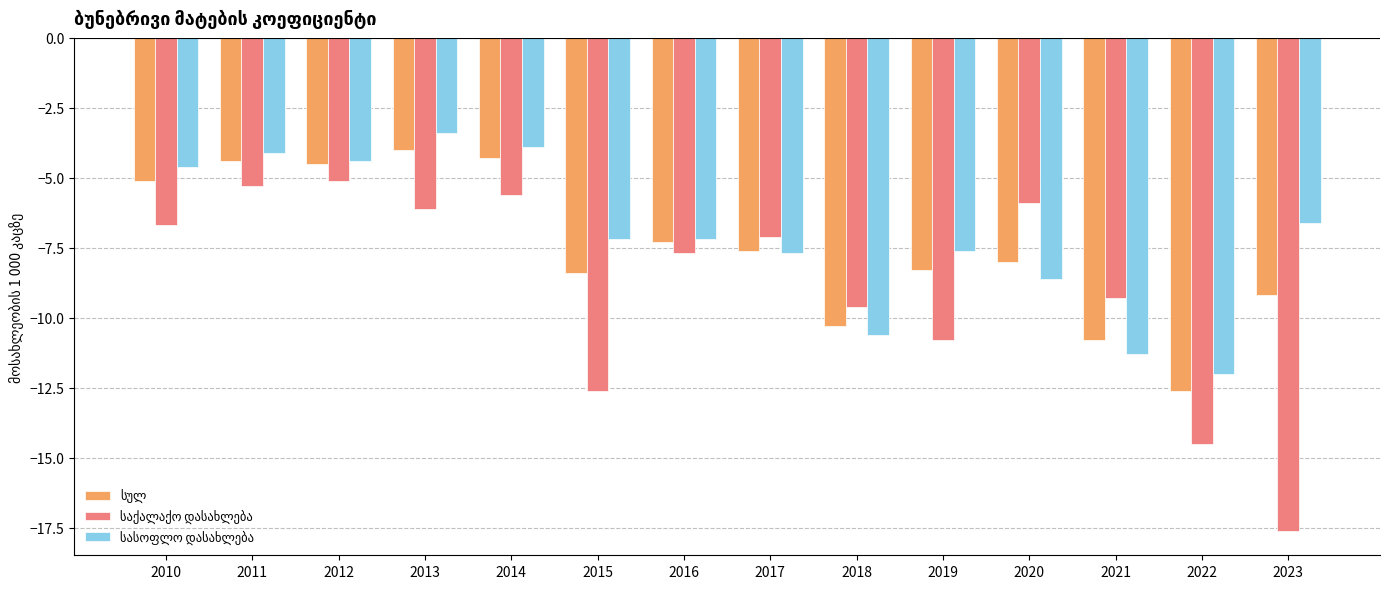

Are the bars grouped side by side (vs. stacked)?

Yes